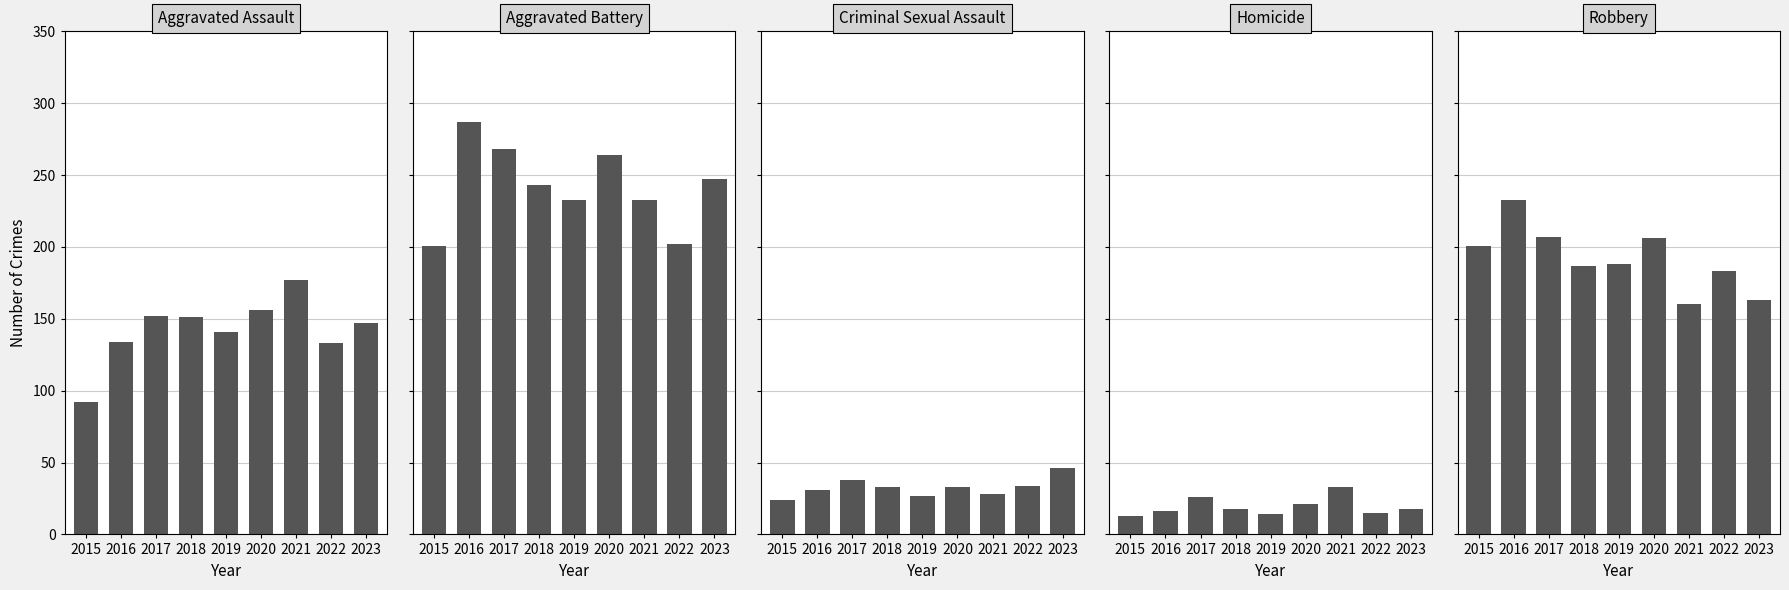

What is the maximum value for Criminal Sexual Assault?

46